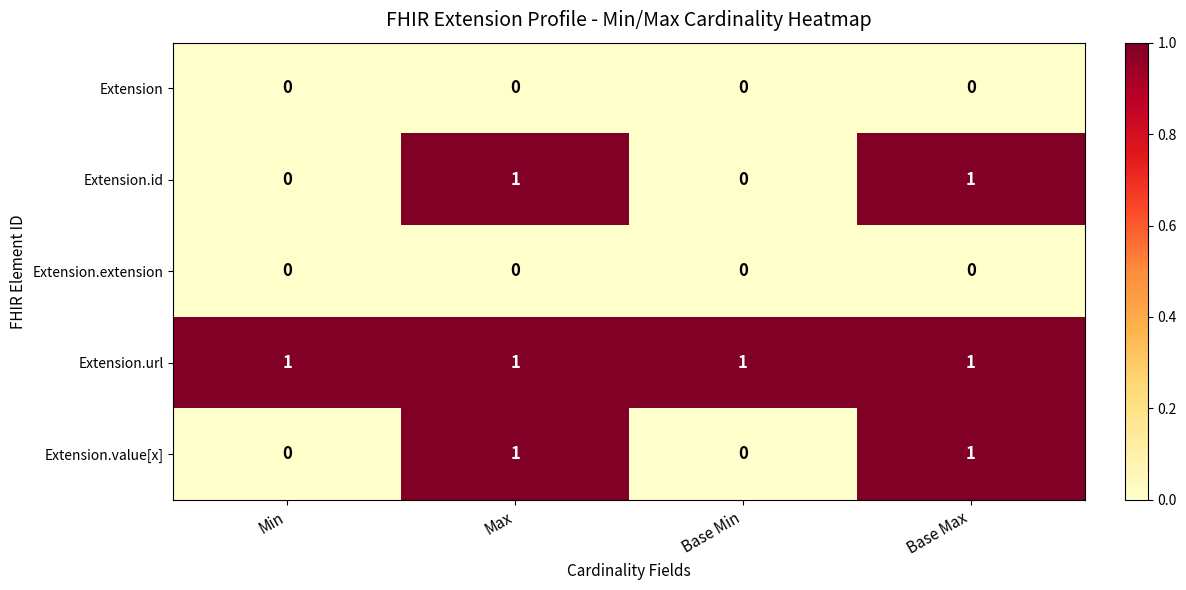

Which series has the largest total across all categories?

Extension.url